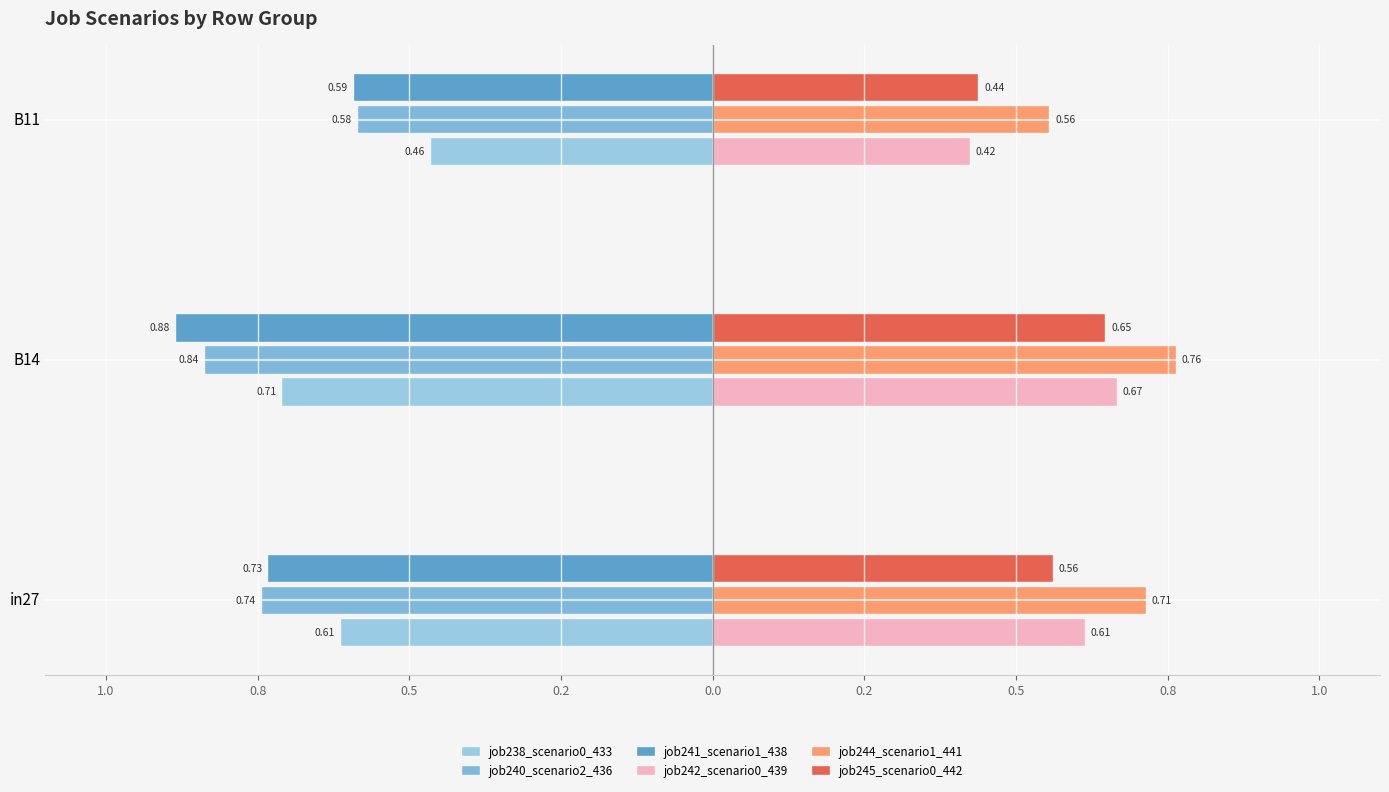

Count the job244_scenario1_441 values in the range 0 to 1.

3